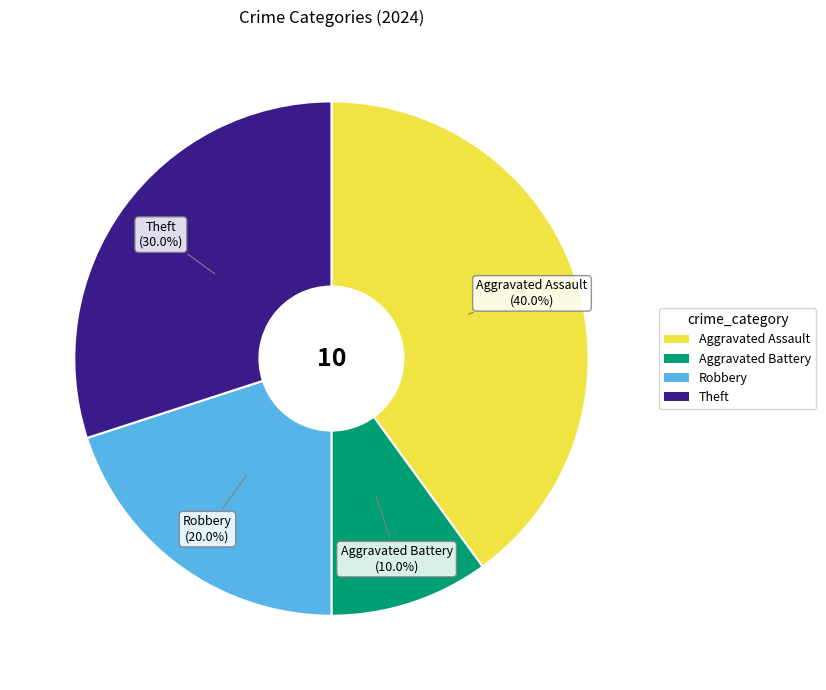

What is the ratio of the value at Aggravated Assault to the value at Robbery?

2.0